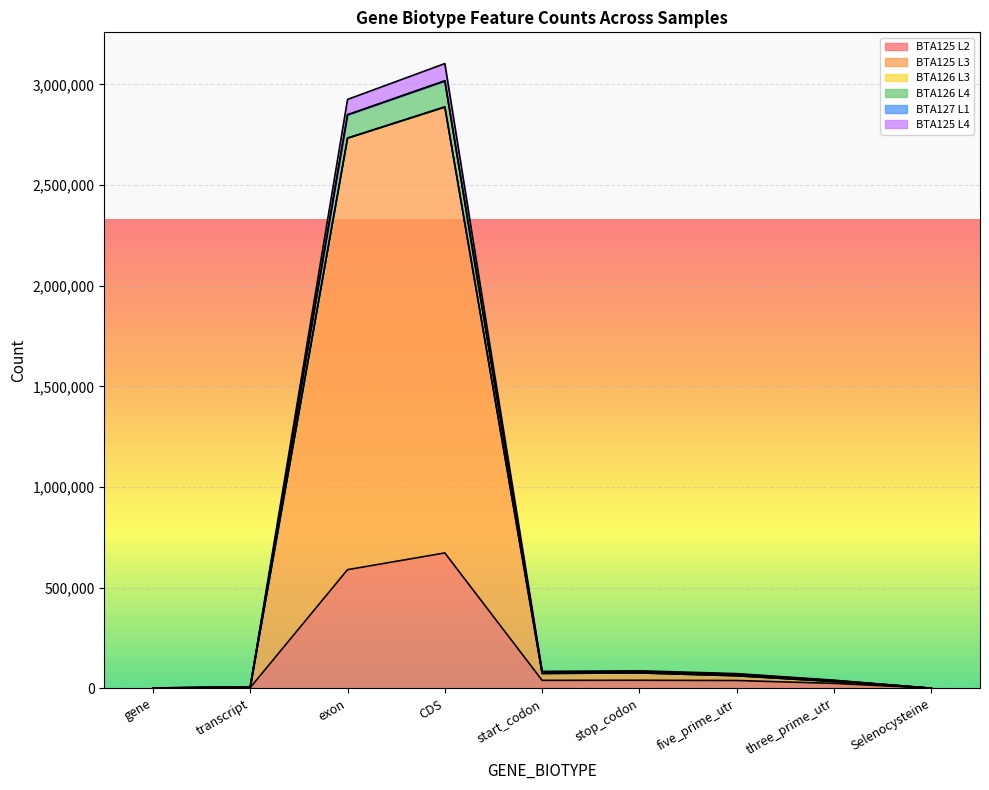

In BTA125 L2, how many points are higher than both neighbors (excluding endpoints)?

2